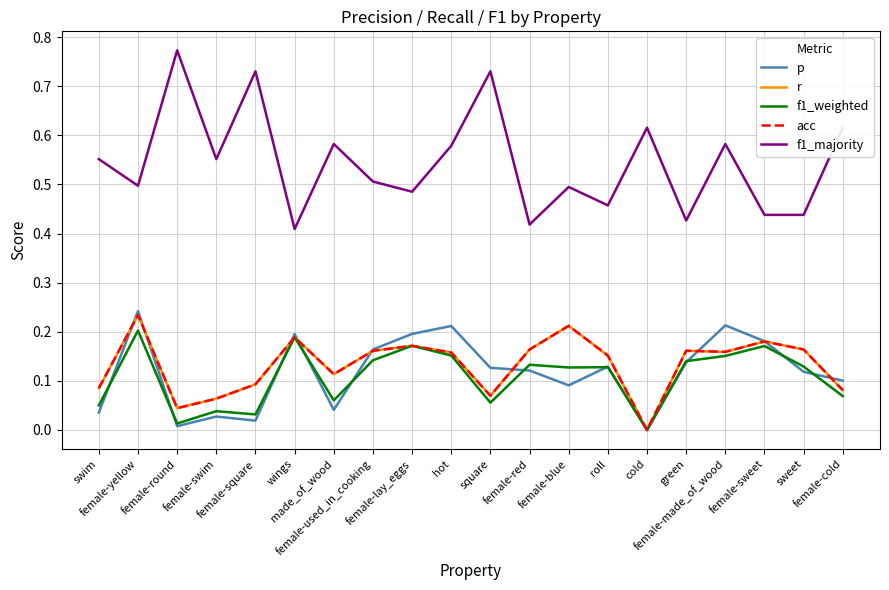

True or false: r and f1_weighted cross at least once.

False